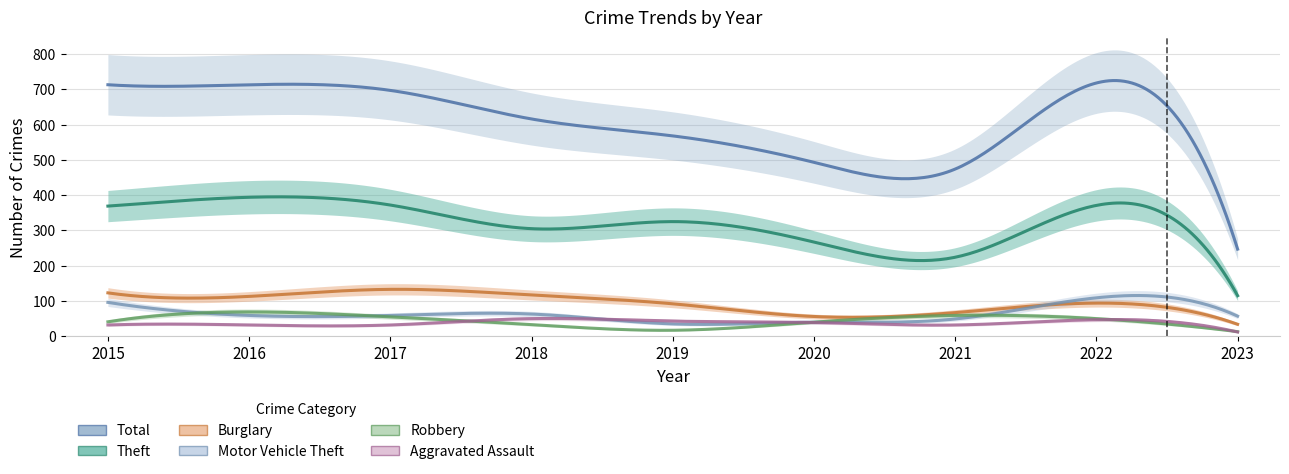

How many interior local peaks does the Total series have?

1